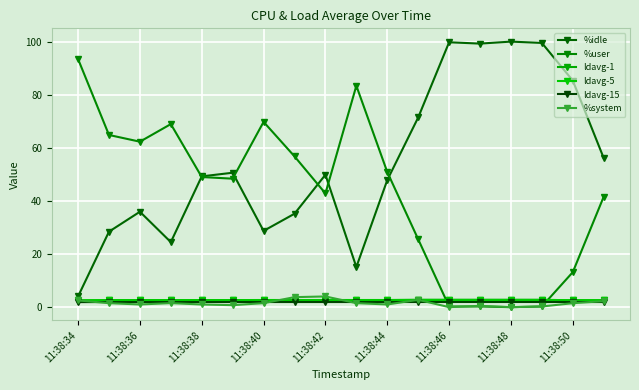

How many series are shown in this chart?

6